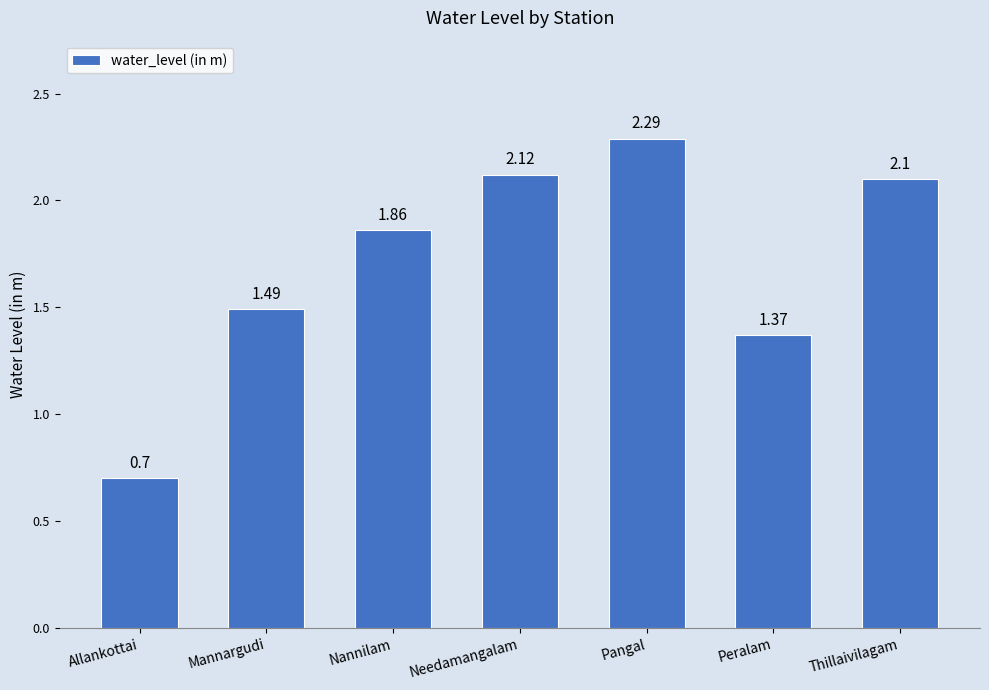

What is the sum of all values?

11.9